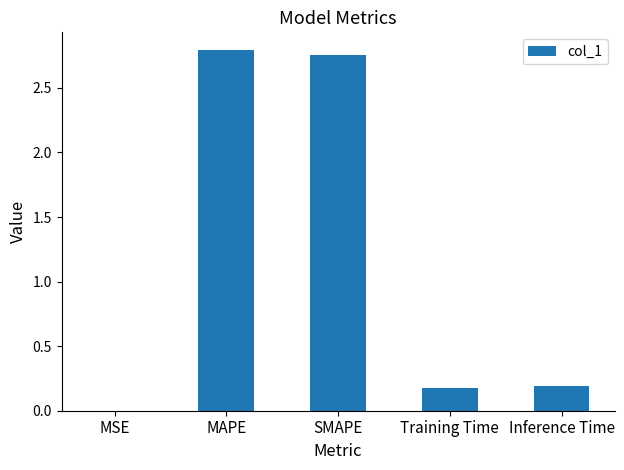

Between MAPE and MSE, which is larger?

MAPE